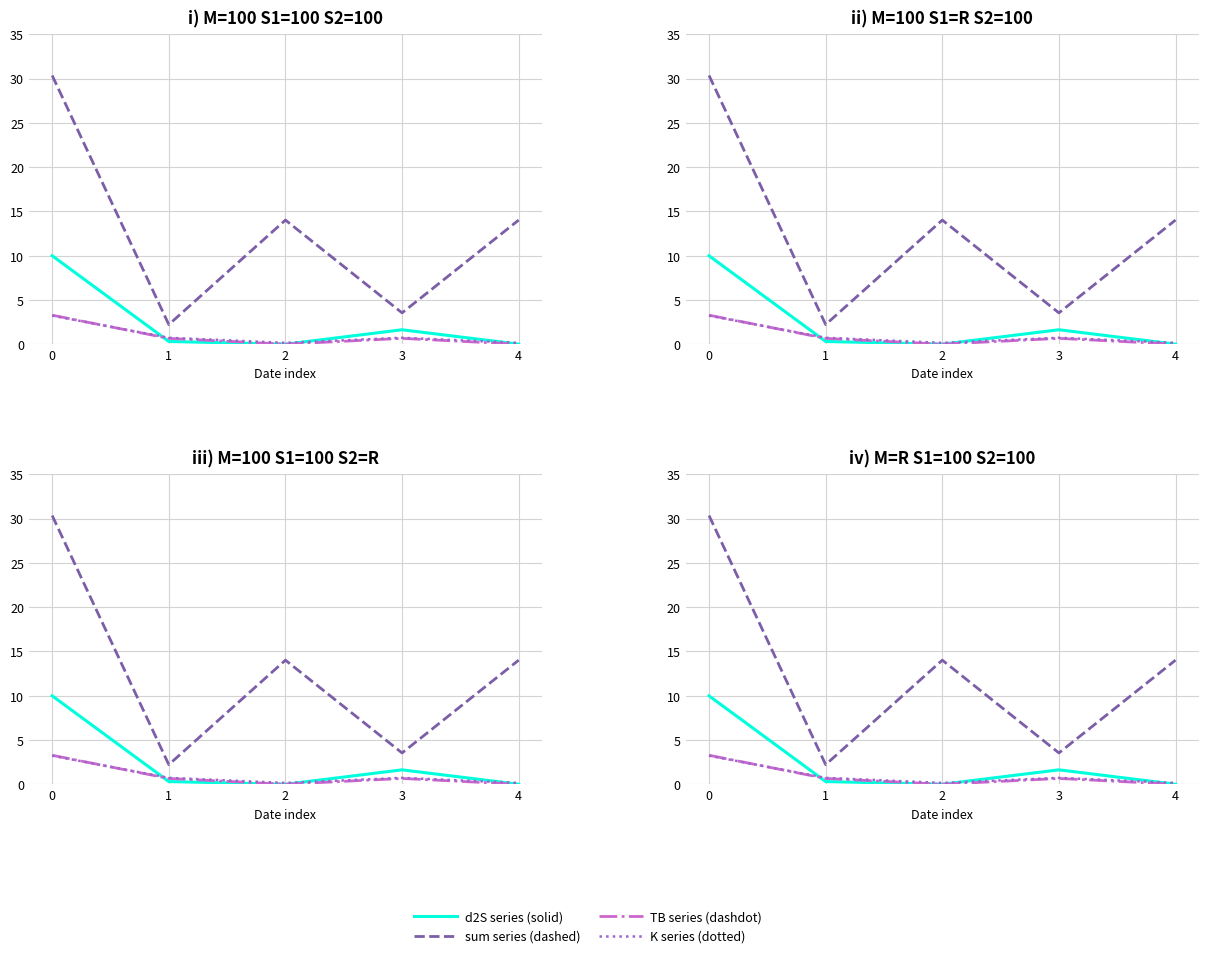

Which series has the widest spread of values?

sum series (dashed)